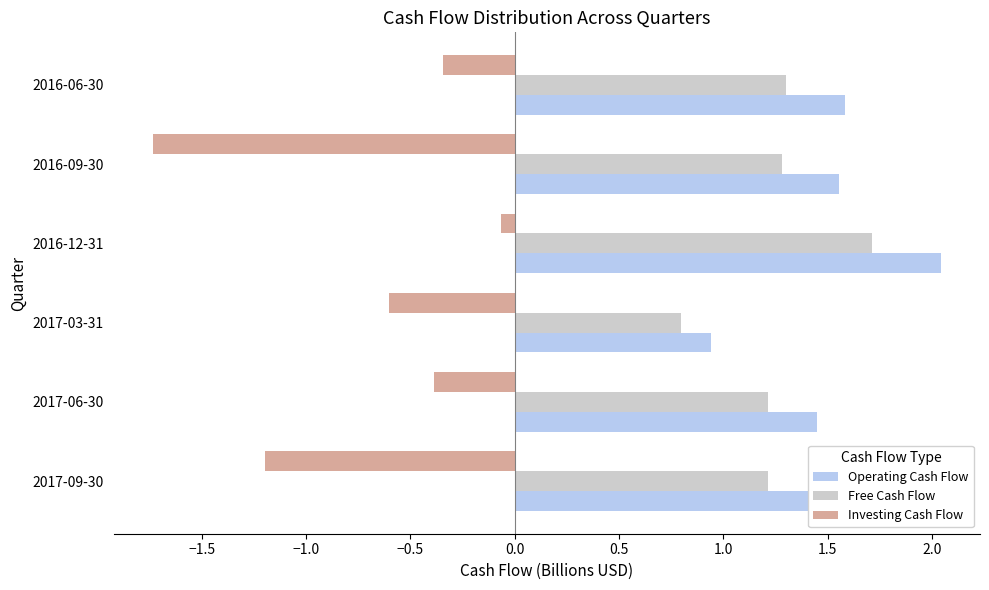

What is the lowest value of the Investing Cash Flow series?

-1.7